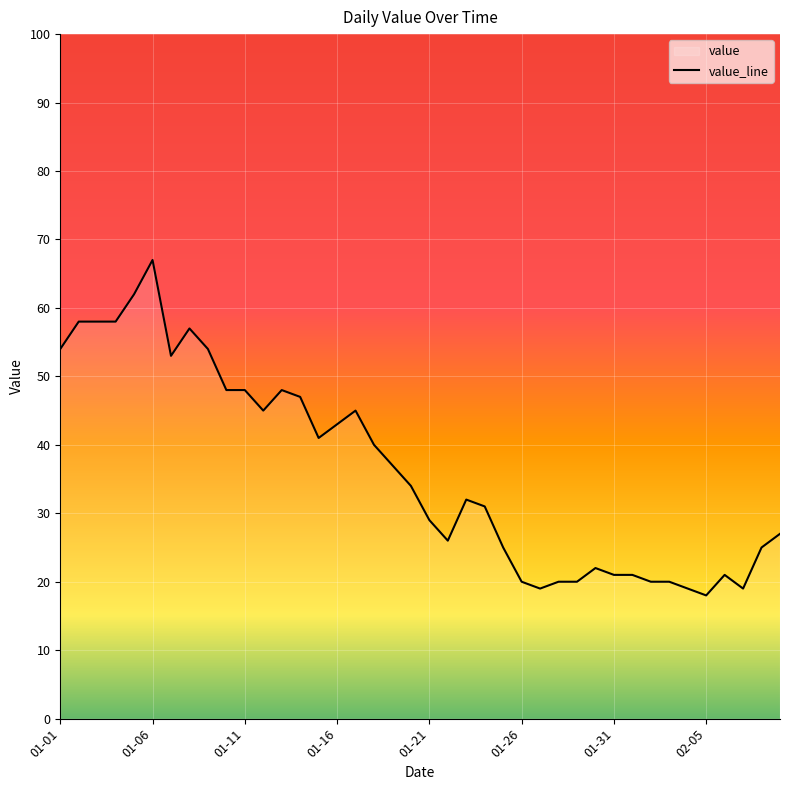

The chart shows a value of 67 at 01-06. True or false?

True